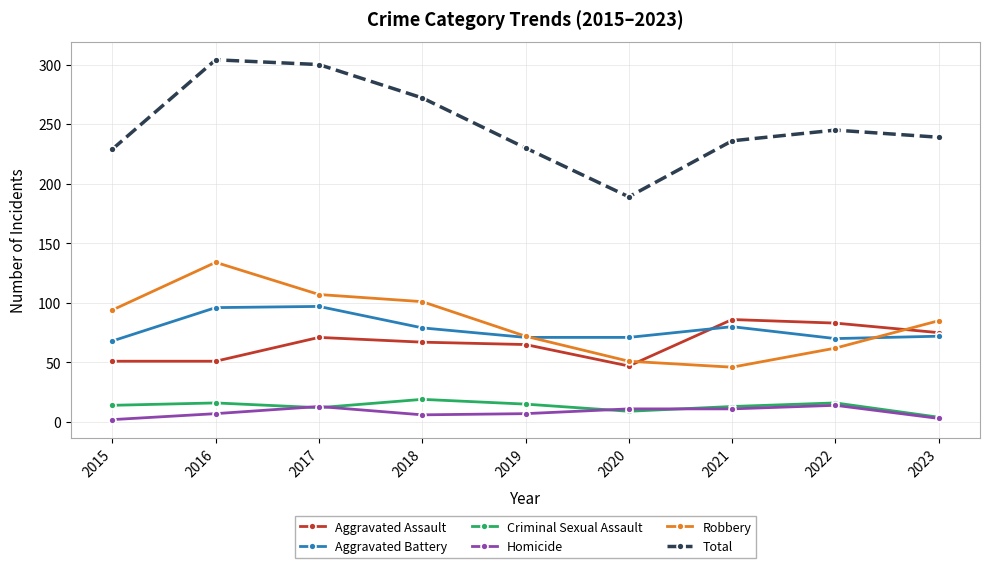

What is the value of the Criminal Sexual Assault point at the 7th from the left?

13